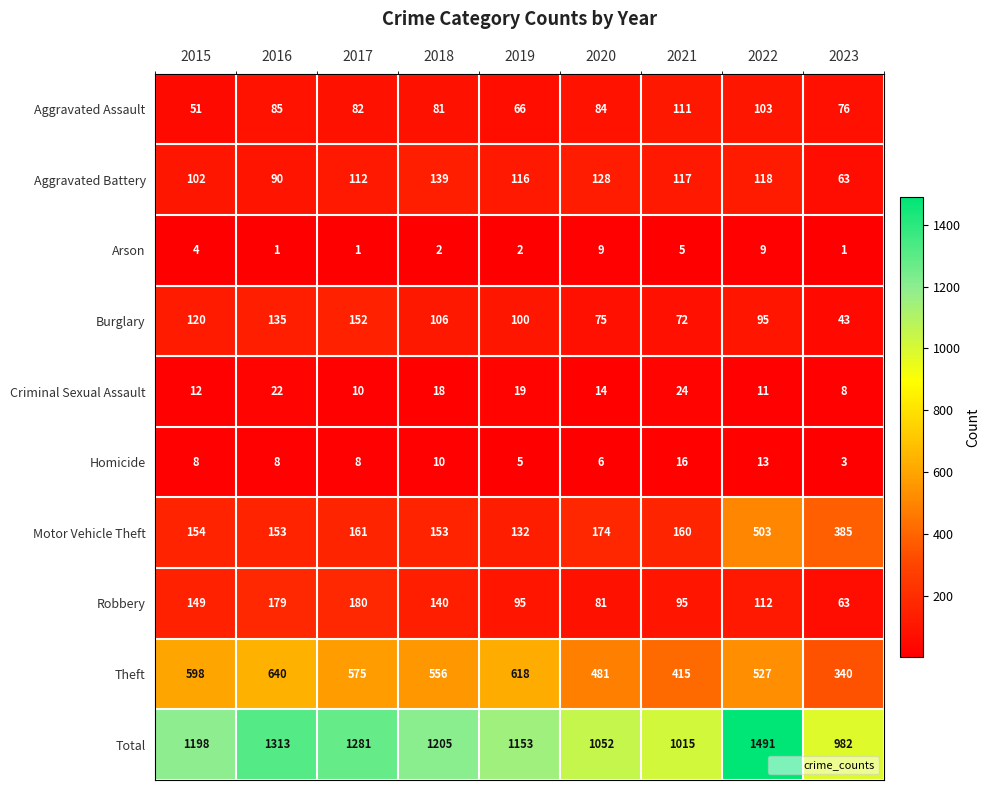

What is the sum of the Motor Vehicle Theft values at 2021 and 2020?

334